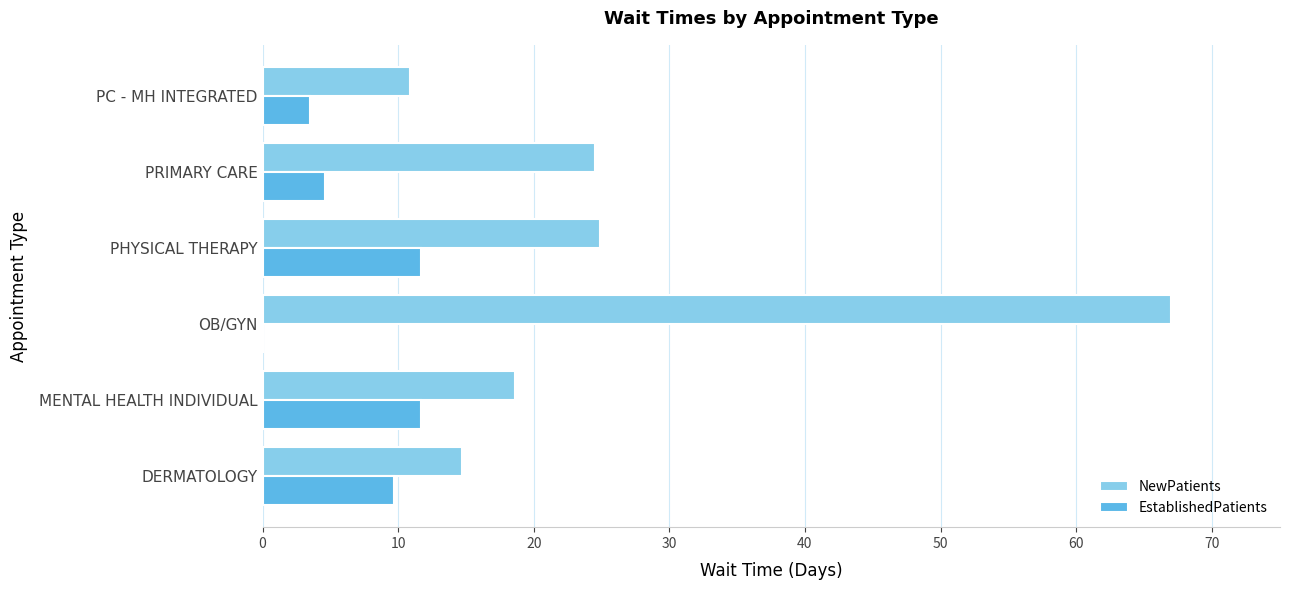

Read the EstablishedPatients value at MENTAL HEALTH INDIVIDUAL.

11.7